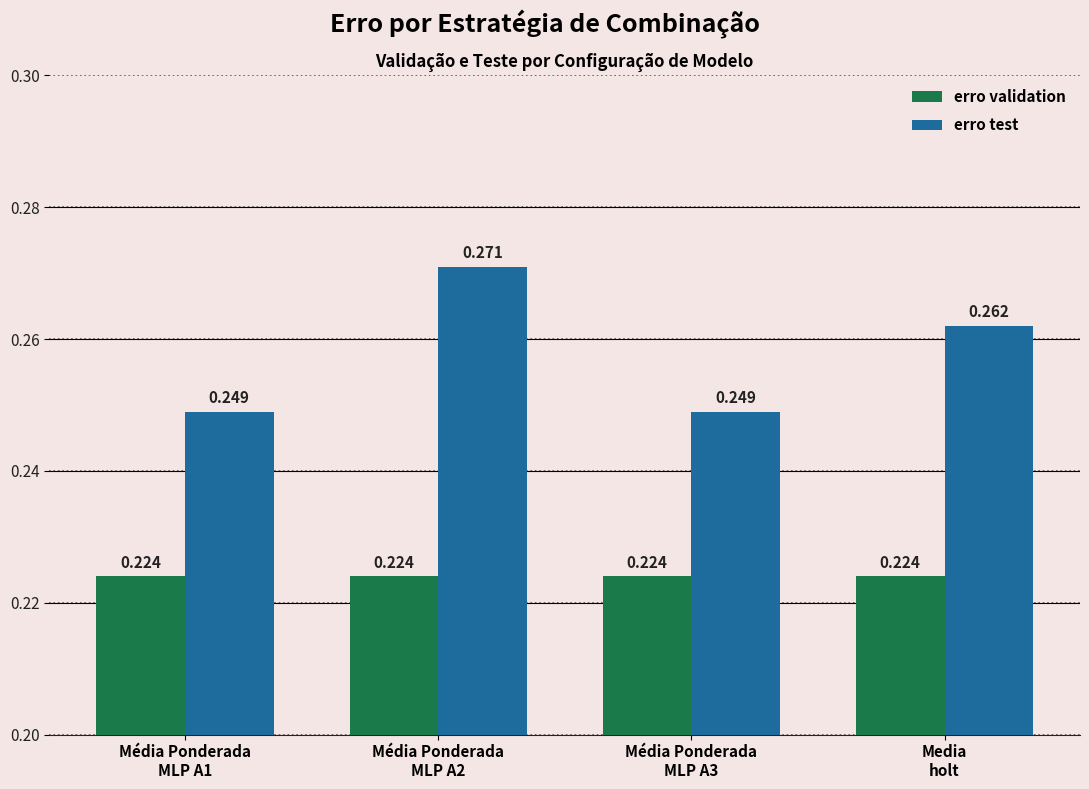

Rank the series by their average value, from highest to lowest.

erro test, erro validation